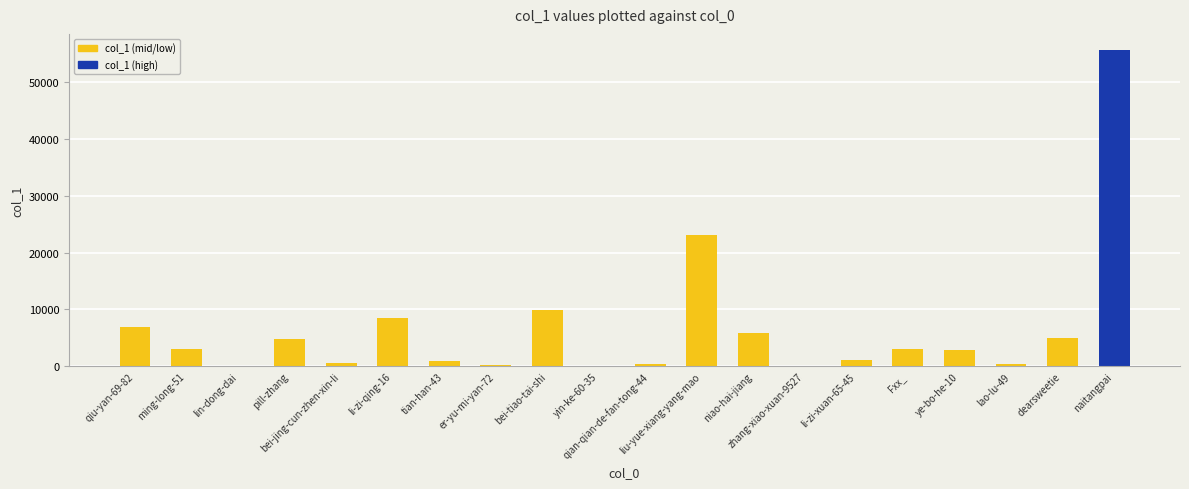

The chart shows a value of 14080 at liu-yue-xiang-yang-mao. True or false?

False